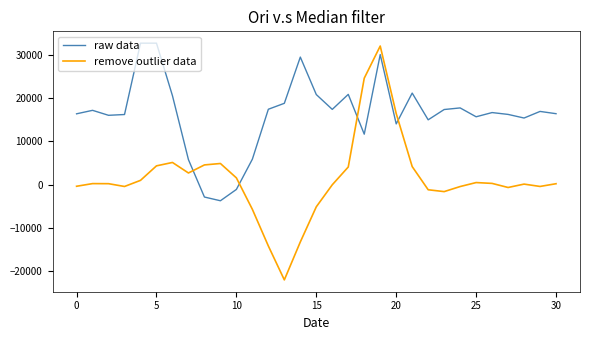

What is the difference between the maximum and minimum values in the raw data series?

36495